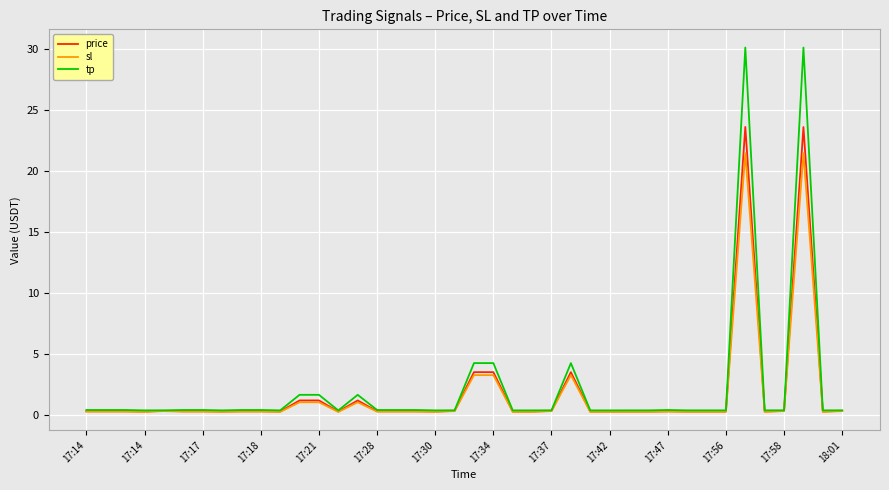

List the series in order of their peak value, highest first.

tp, price, sl